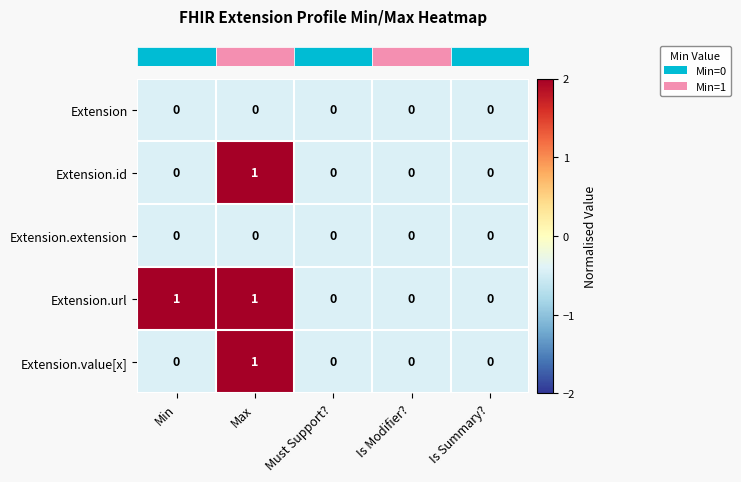

True or false: Extension has a value of 0 at Max.

True